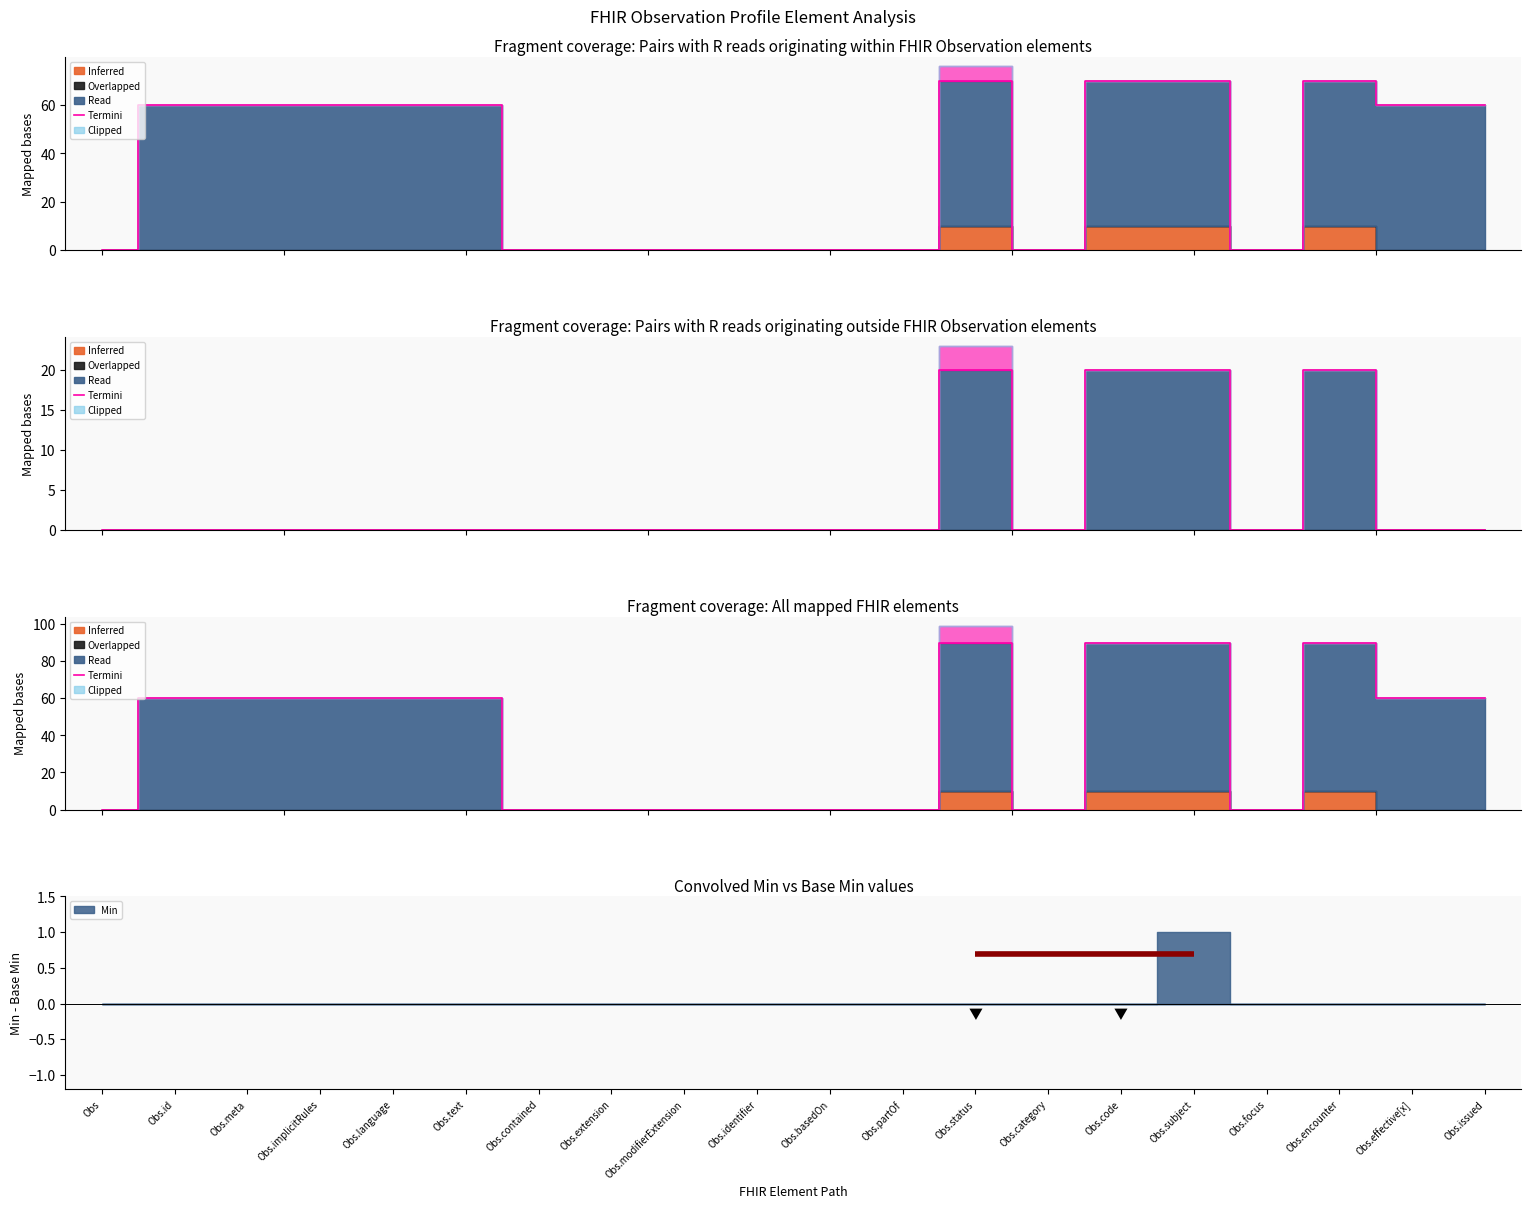

Rank the categories by value from lowest to highest.

Obs, Obs.contained, Obs.extension, Obs.modifierExtension, Obs.identifier, Obs.basedOn, Obs.partOf, Obs.category, Obs.focus, Obs.id, Obs.meta, Obs.implicitRules, Obs.language, Obs.text, Obs.effective[x], Obs.issued, Obs.status, Obs.code, Obs.subject, Obs.encounter